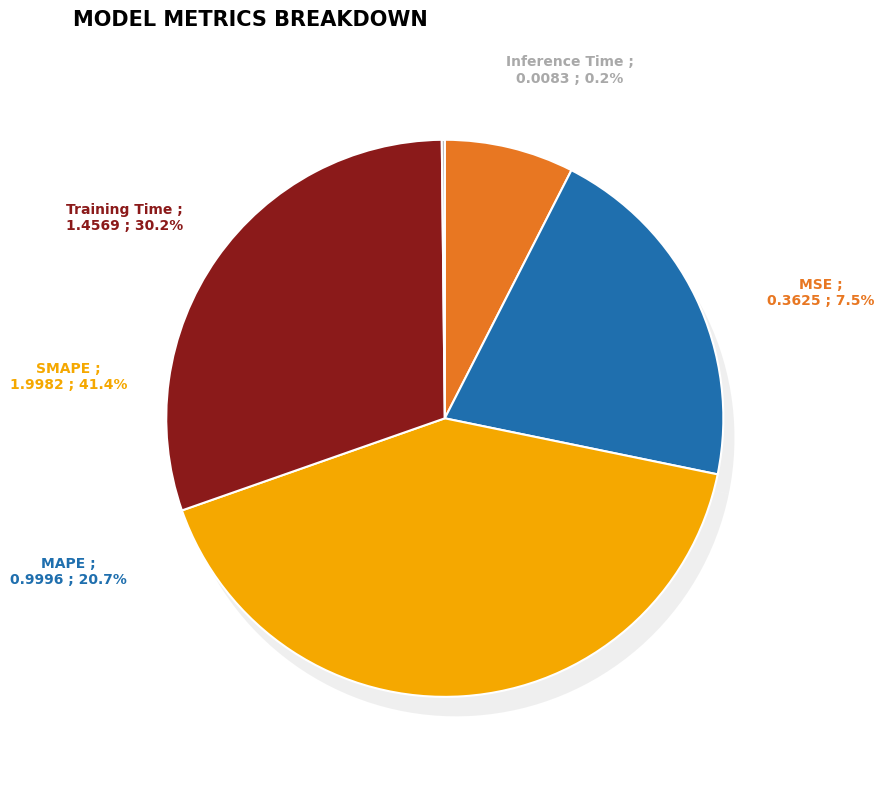

Does MAPE represent more than half of the total?

No